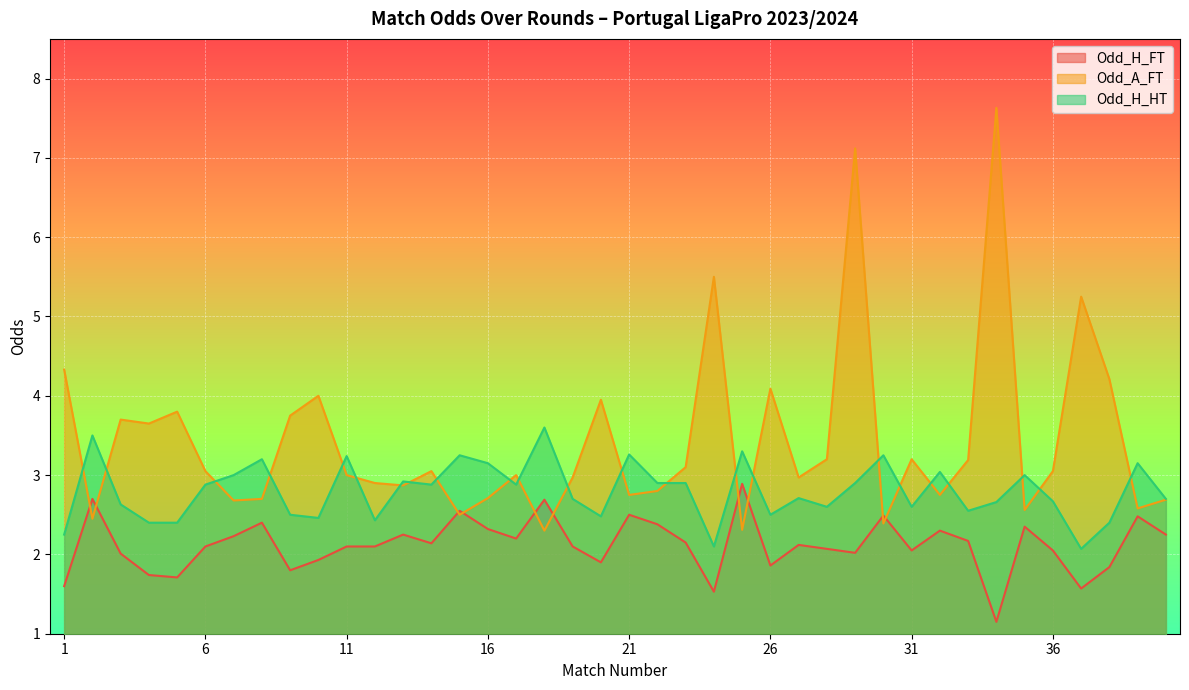

Which series has the largest total across all categories?

Odd_A_FT